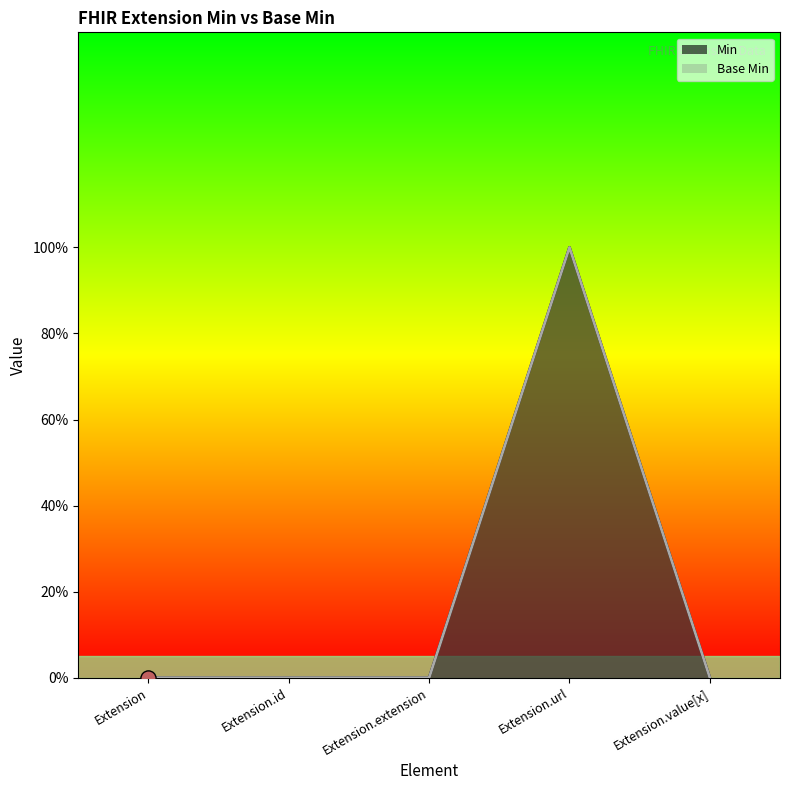

Is the value of Base Min at Extension greater than the value of Min at Extension.id?

No